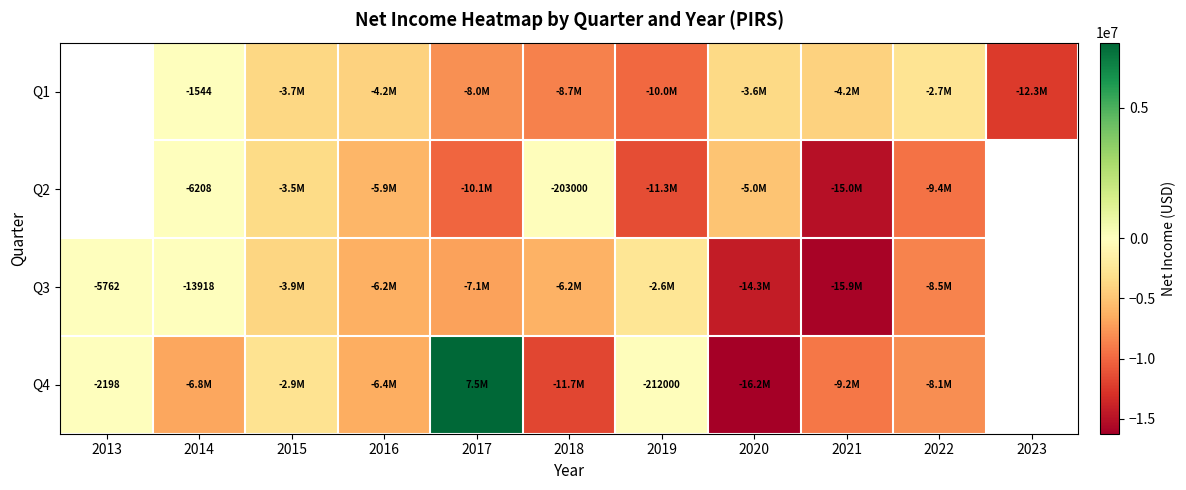

Is the value of Q3 at 2013 greater than the value of Q2 at 2018?

Yes